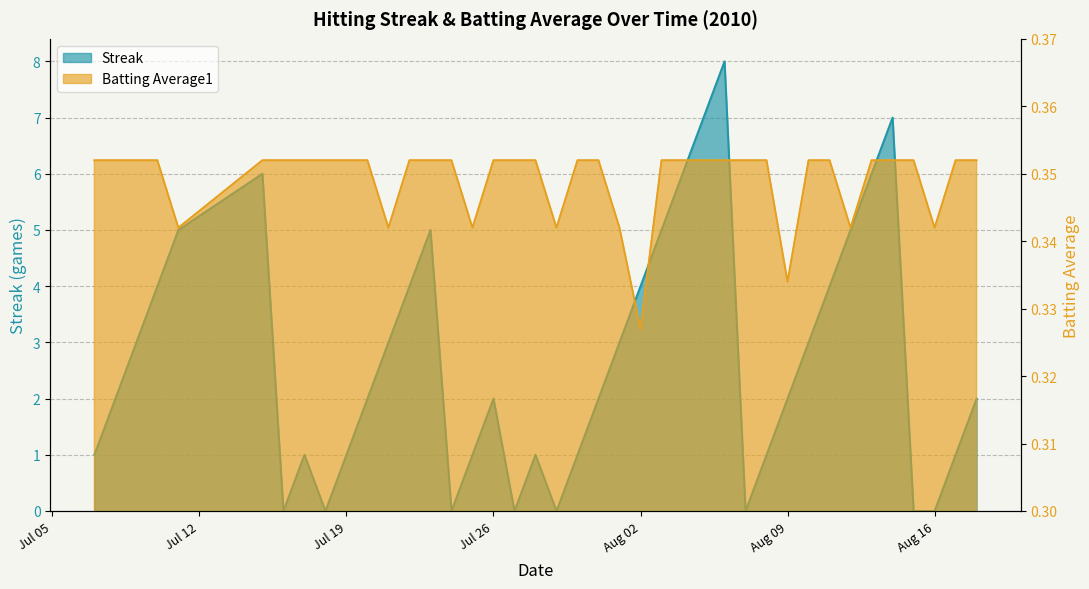

At which label does Streak first exceed 2?

2010-07-09